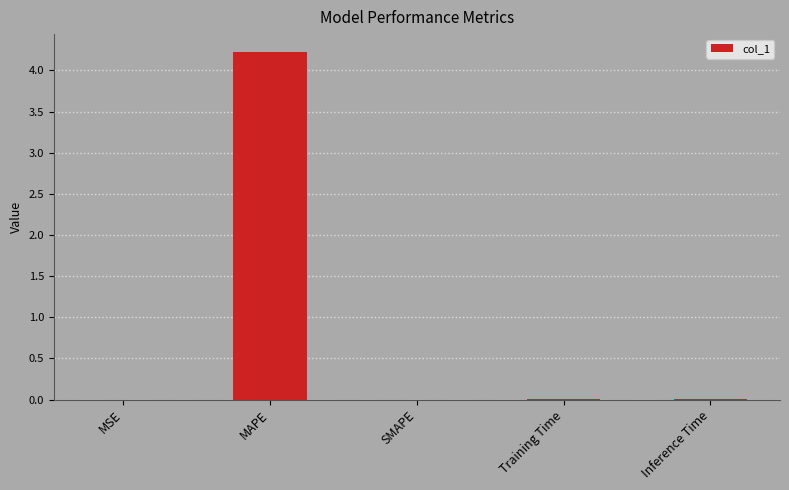

The chart shows a value of 0.0 at MSE. True or false?

True